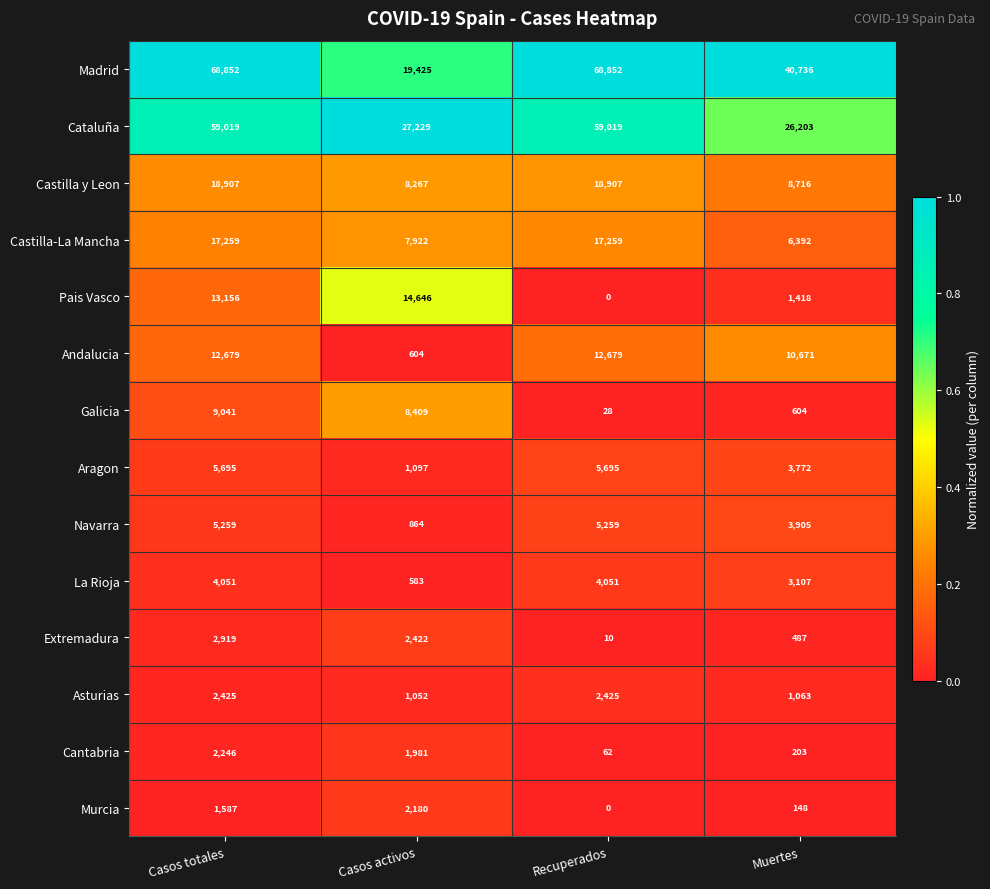

What is the sum of the Extremadura values at Casos activos and Recuperados?

2432